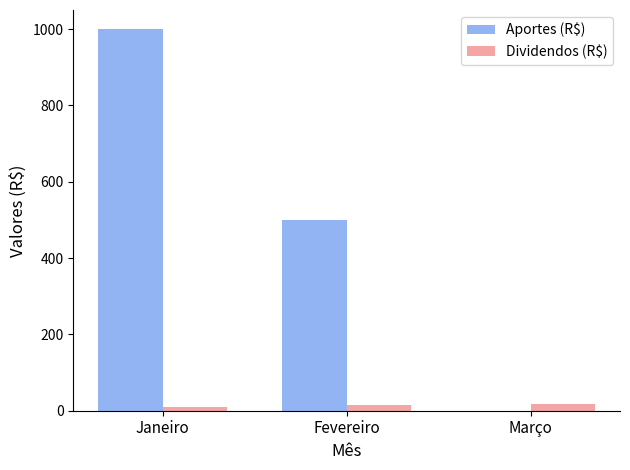

Are the bars grouped side by side (vs. stacked)?

Yes